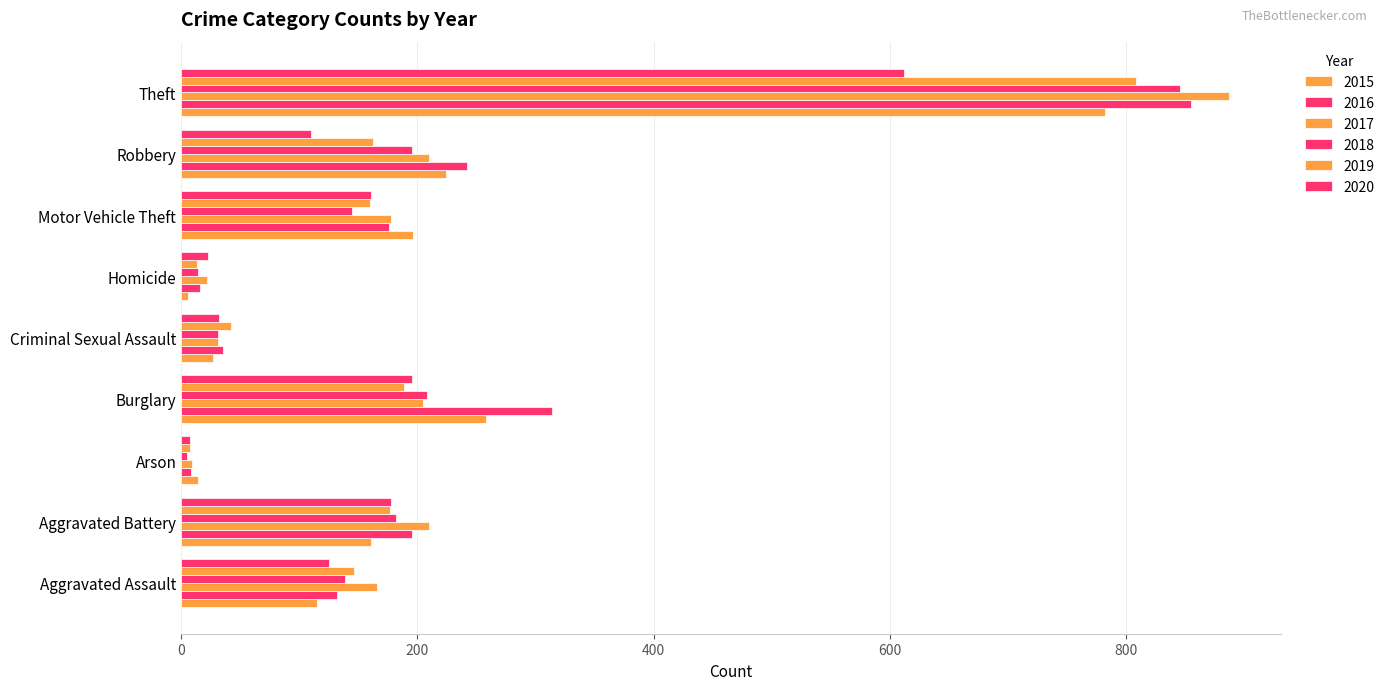

How many values in the 2019 series are below 160?

4